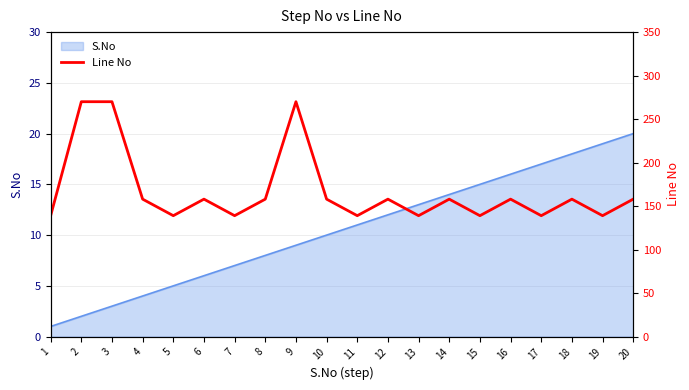

How many values are below 158?

8